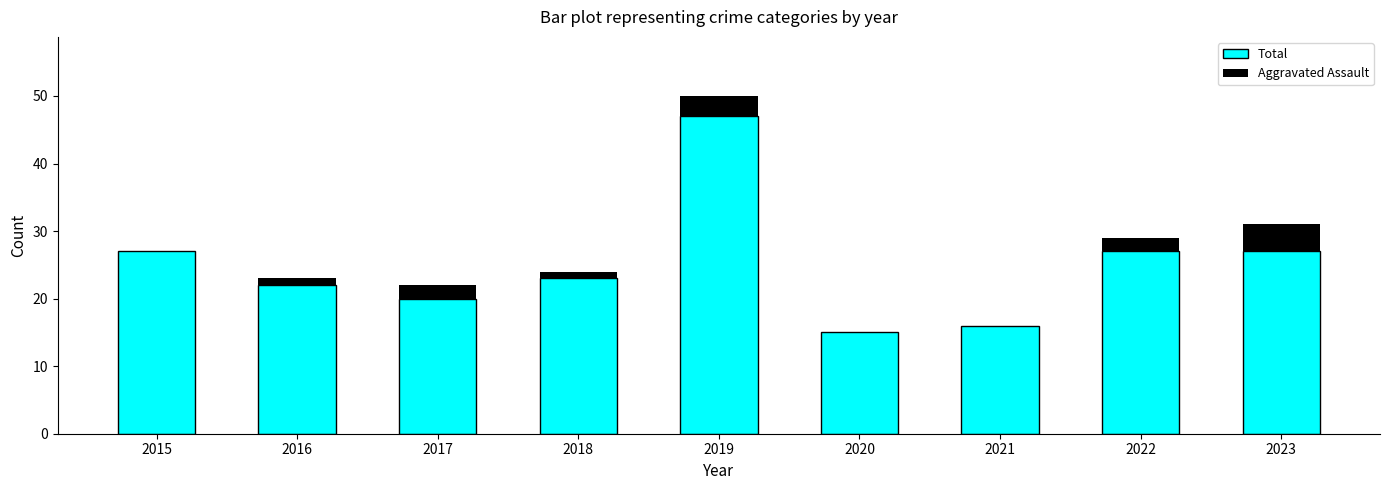

At which label does Total reach its peak?

2019